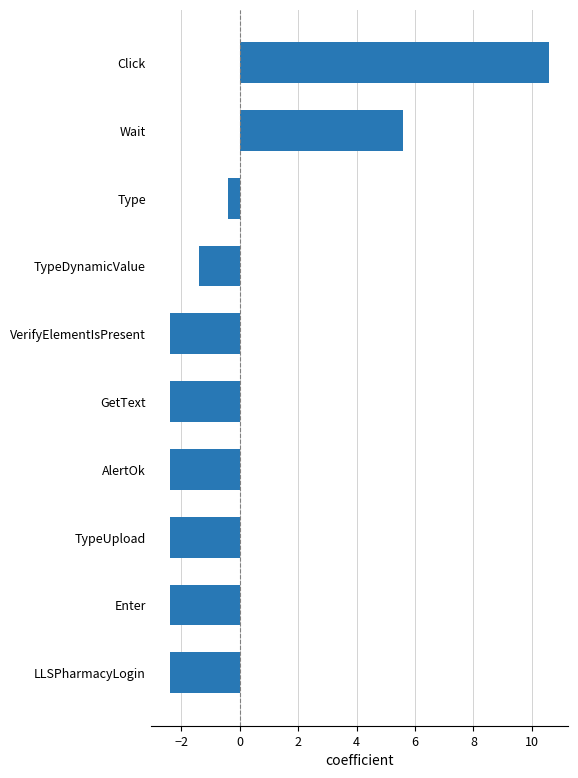

The chart shows a value of -3.4 at Enter. True or false?

False